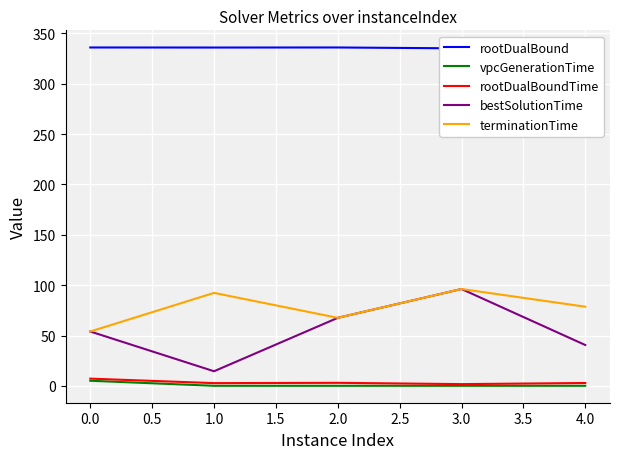

What is the maximum value for bestSolutionTime?

96.2